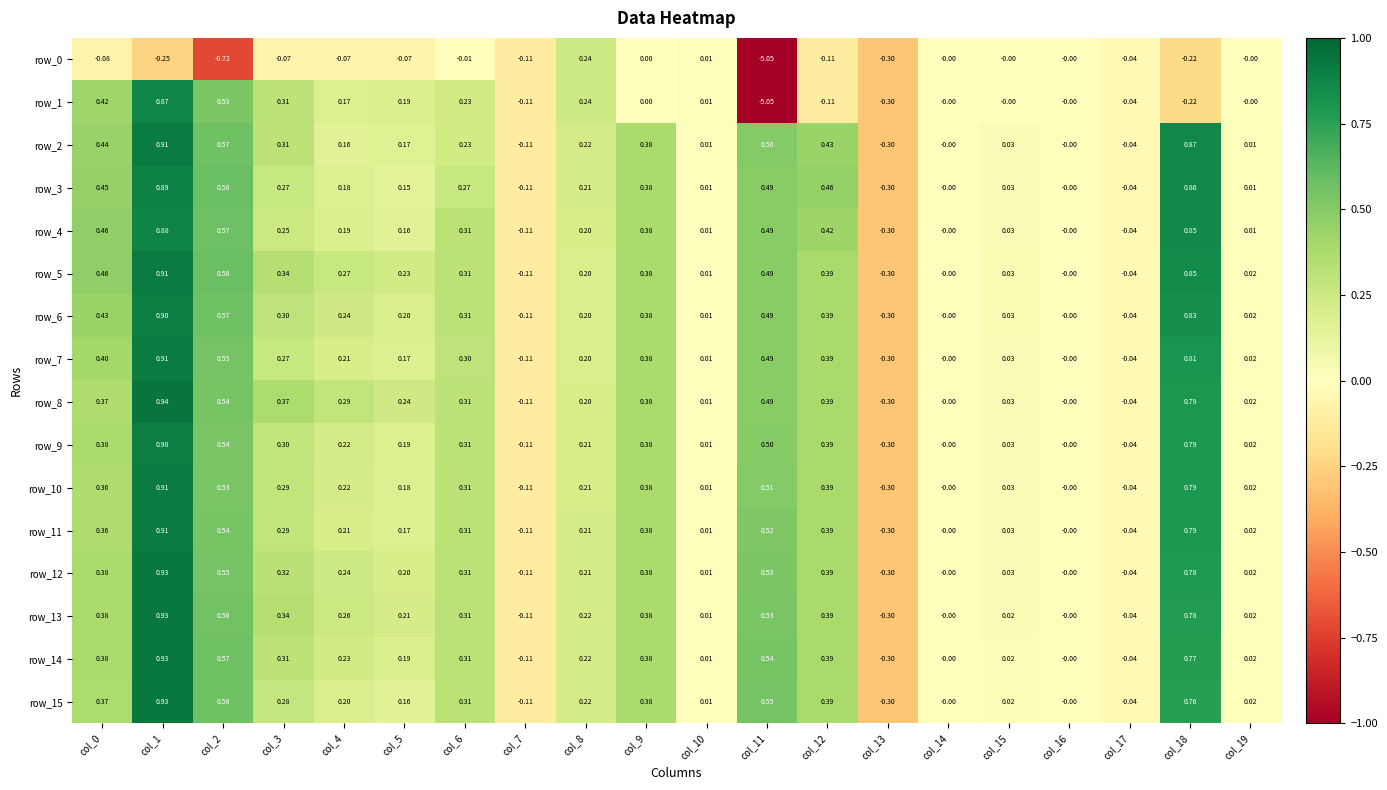

What is the total value across all series at col_1?

13.4